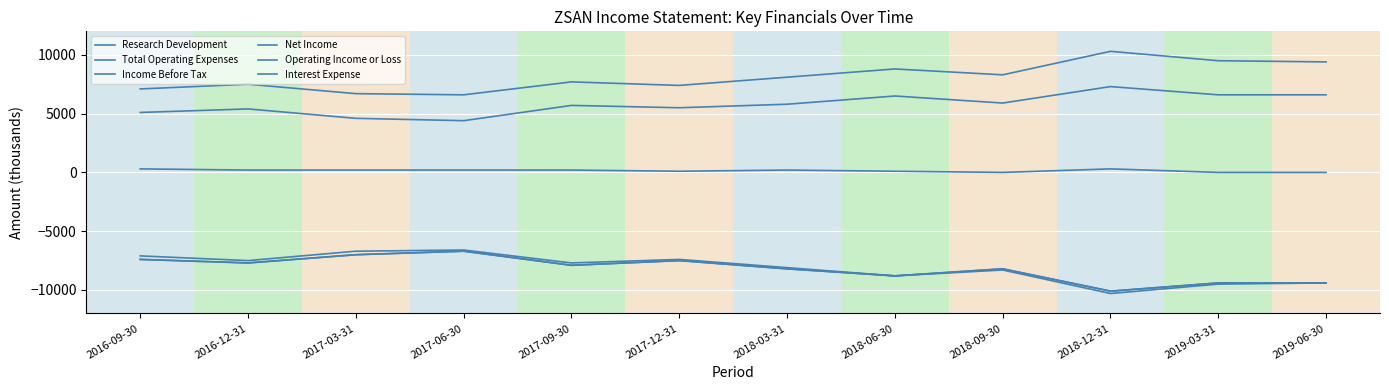

What is the difference between the Operating Income or Loss values at 2016-09-30 and 2017-12-31?

300